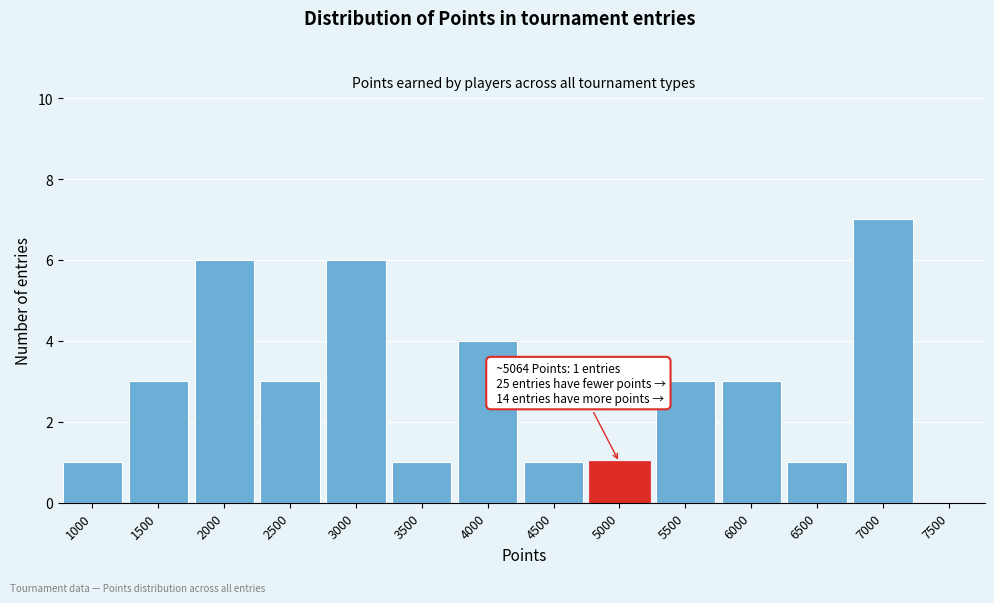

Reading left to right, what are all the values shown in this chart?

1000=1	1500=3	2000=6	2500=3	3000=6	3500=1	4000=4	4500=1	5000=1	5500=3	6000=3	6500=1	7000=7	7500=0